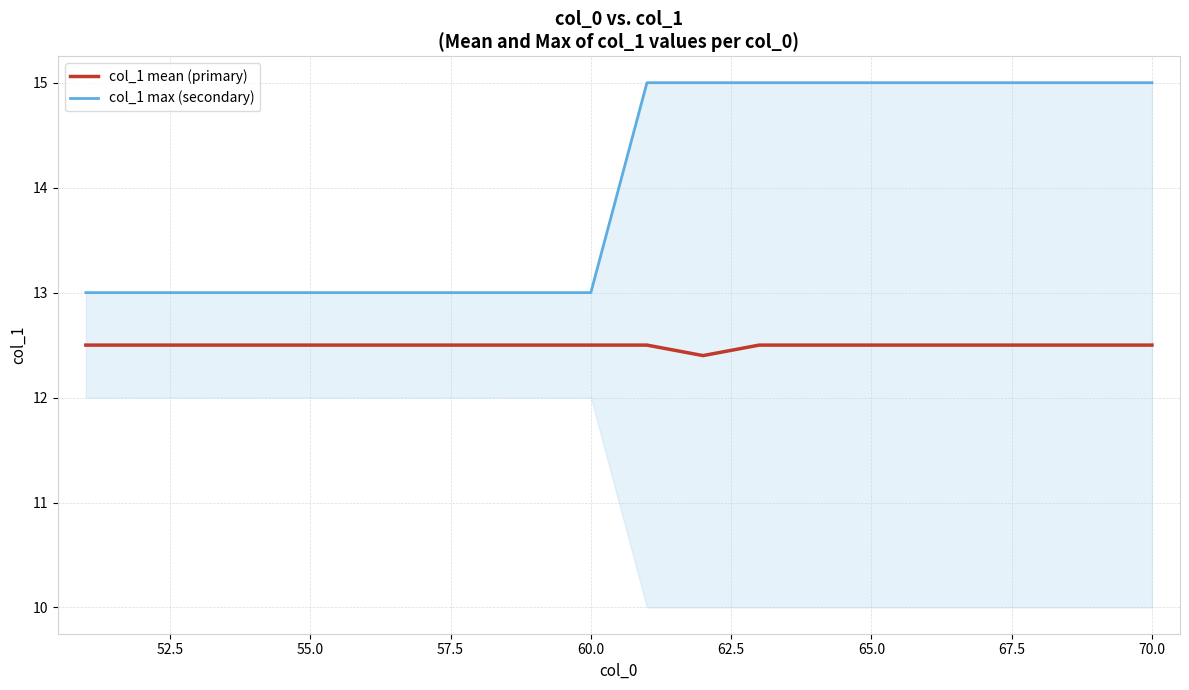

What is the minimum value for col_1 mean (primary)?

12.4